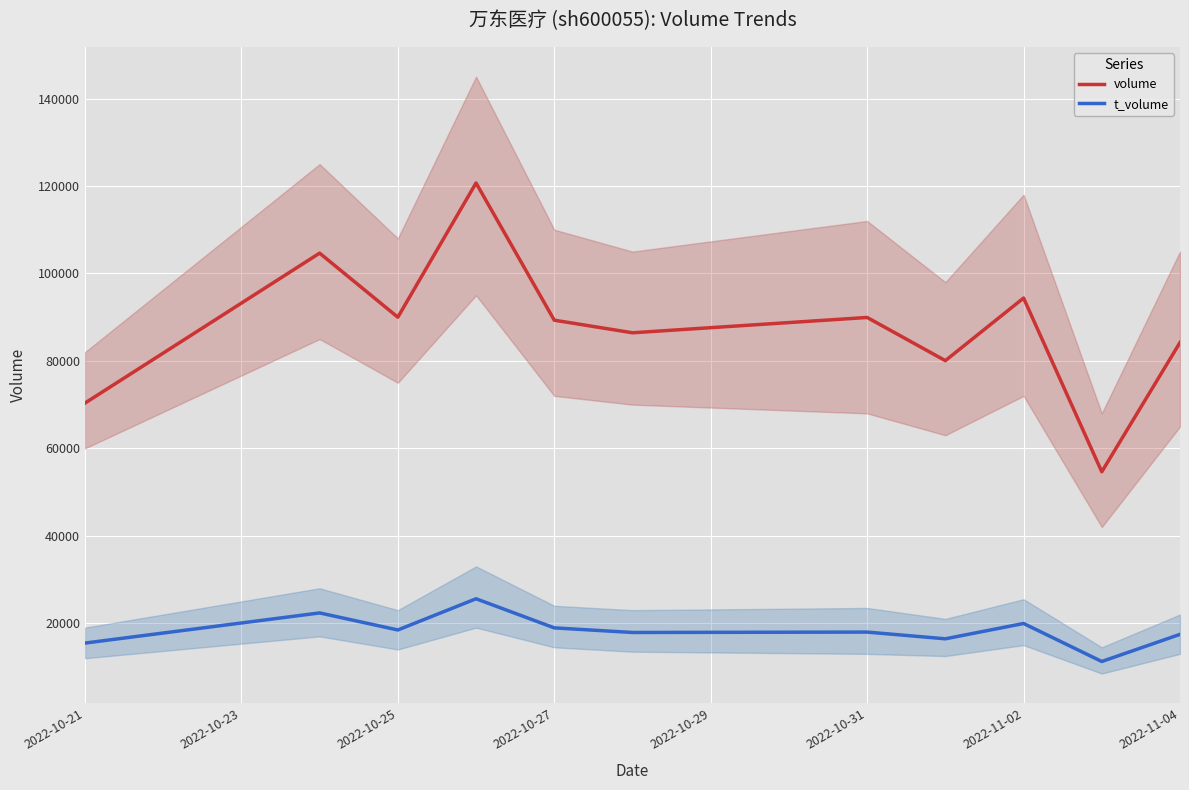

What is the approximate value of t_volume at 2022-10-21?

15468